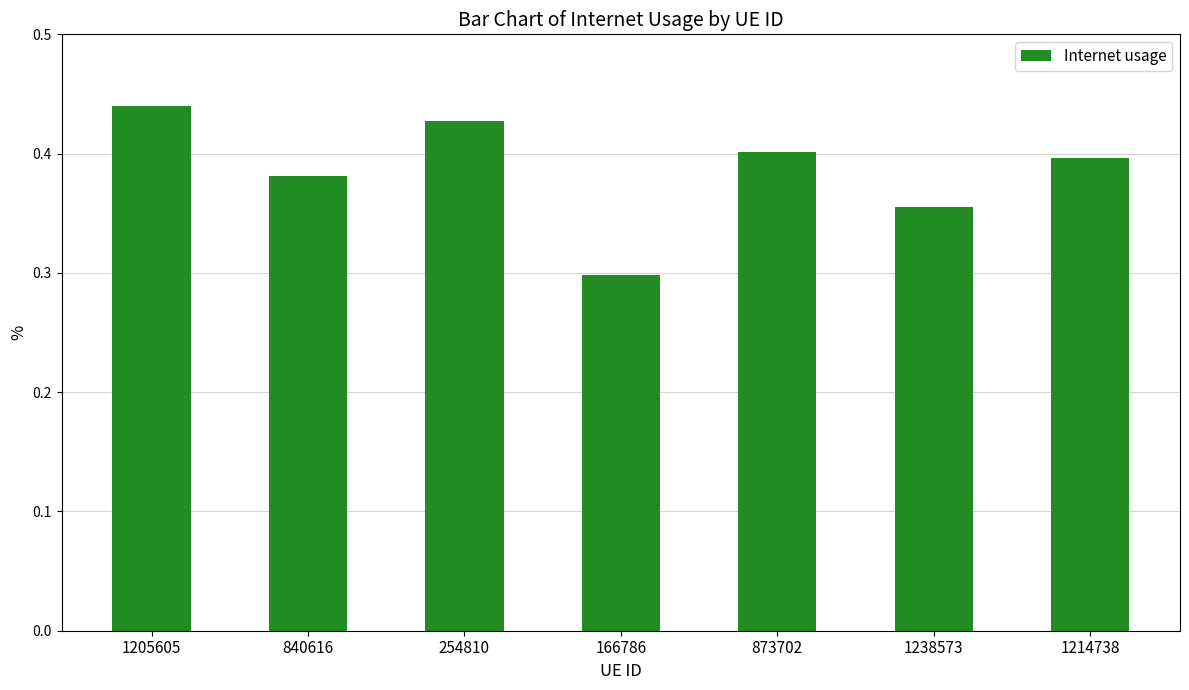

How many values are between 0 and 1?

7